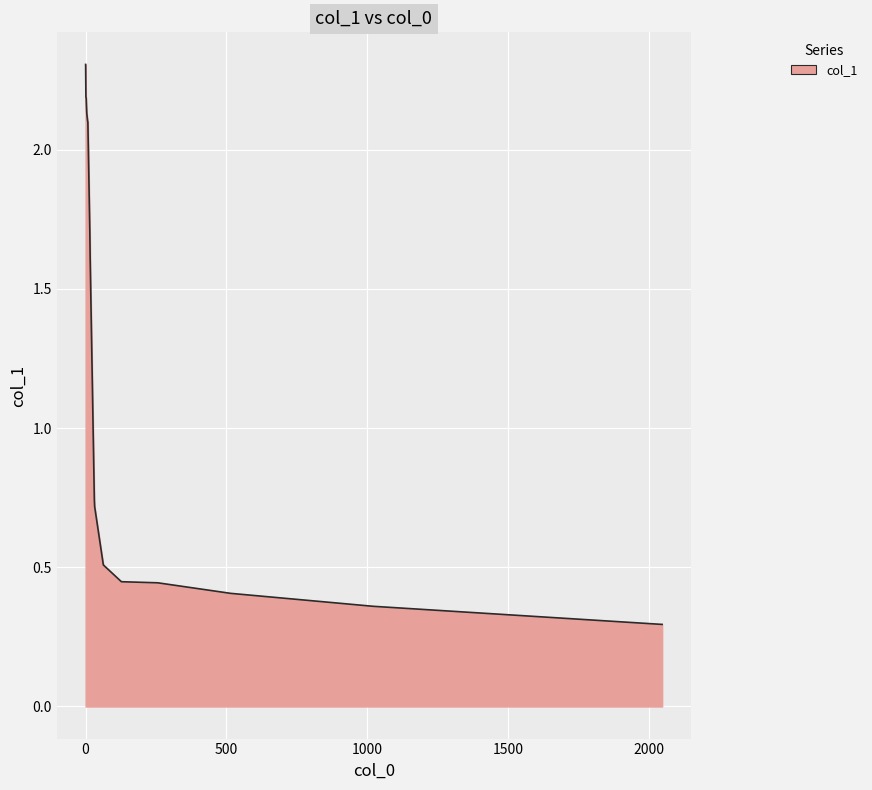

What is the difference between the maximum and minimum values?

2.0